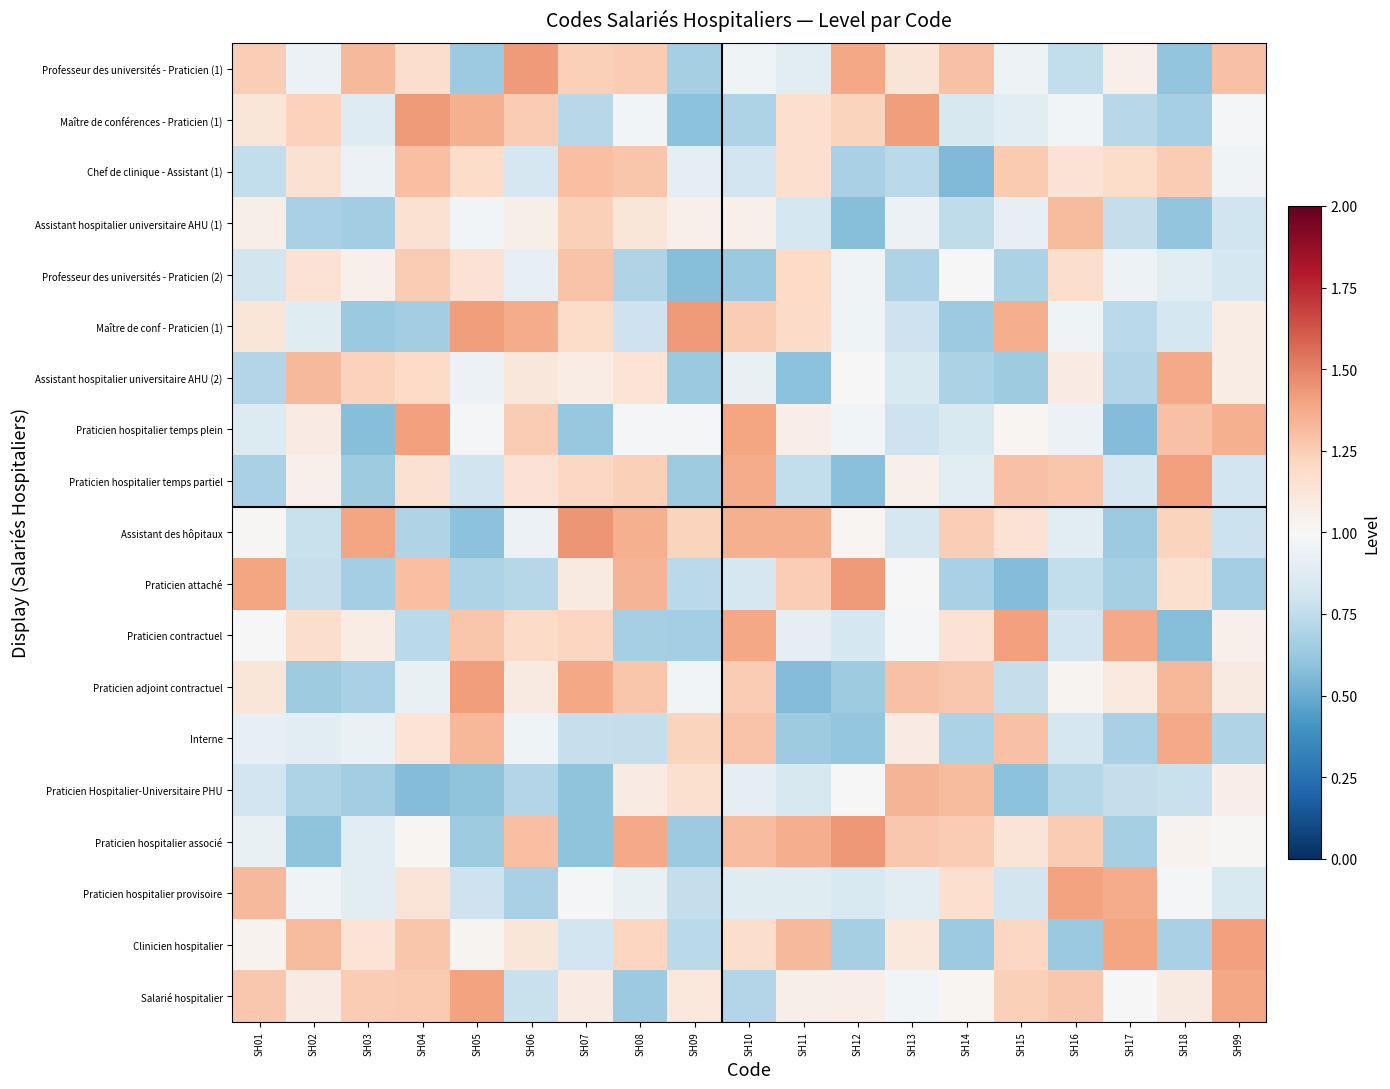

Between SH14 and SH03, which is larger?

SH03